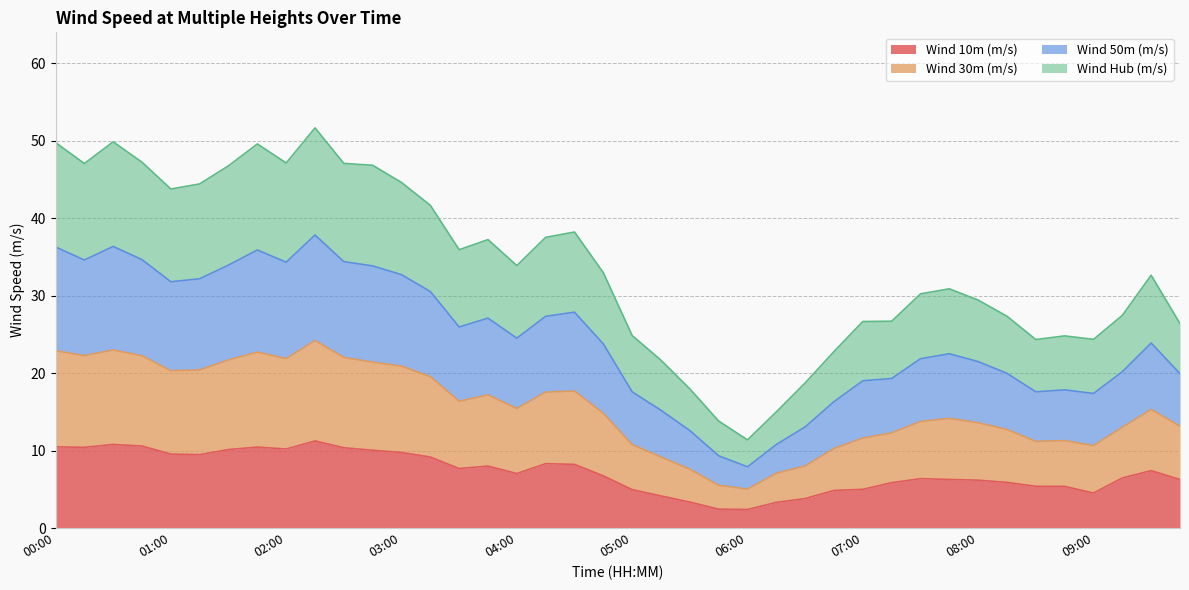

Is it true that Wind 10m (m/s) equals 1.8 at 08:00?

False